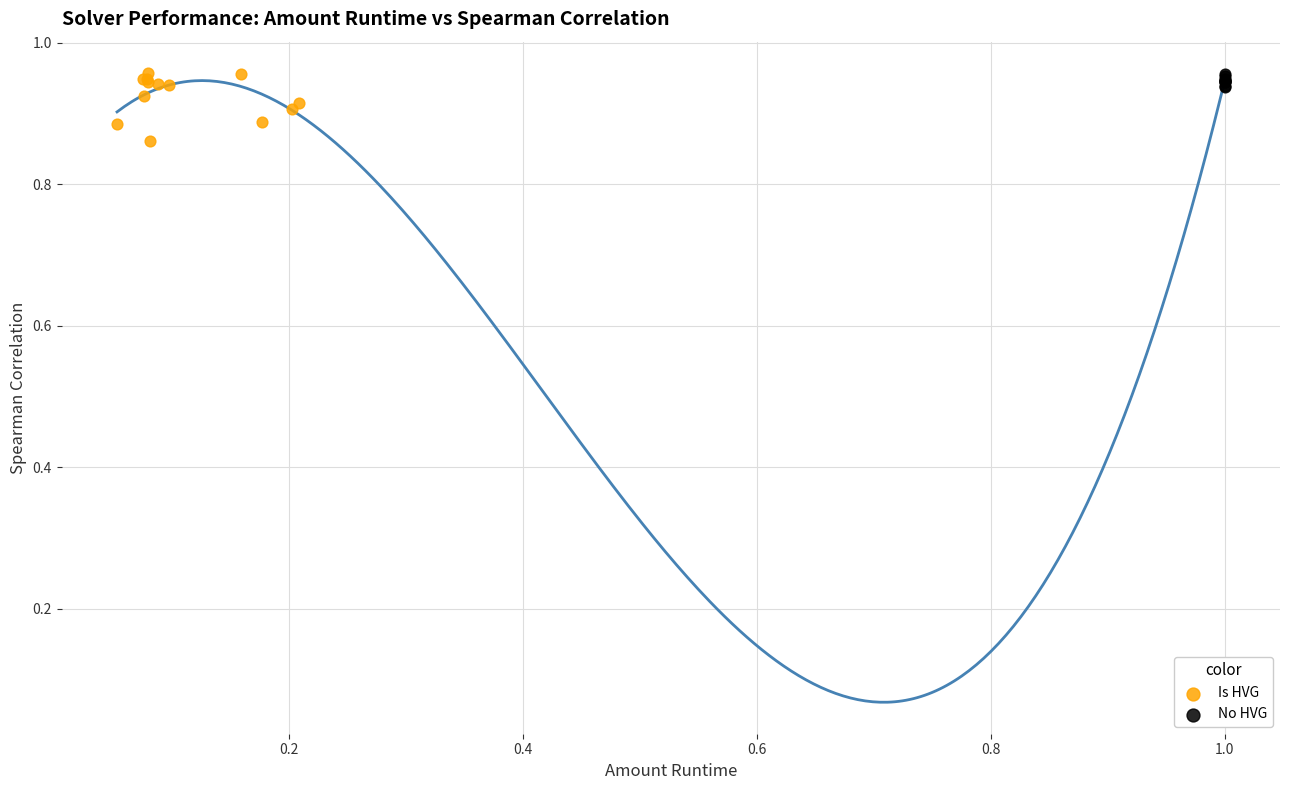

Which series has the widest spread of Y values?

Is HVG